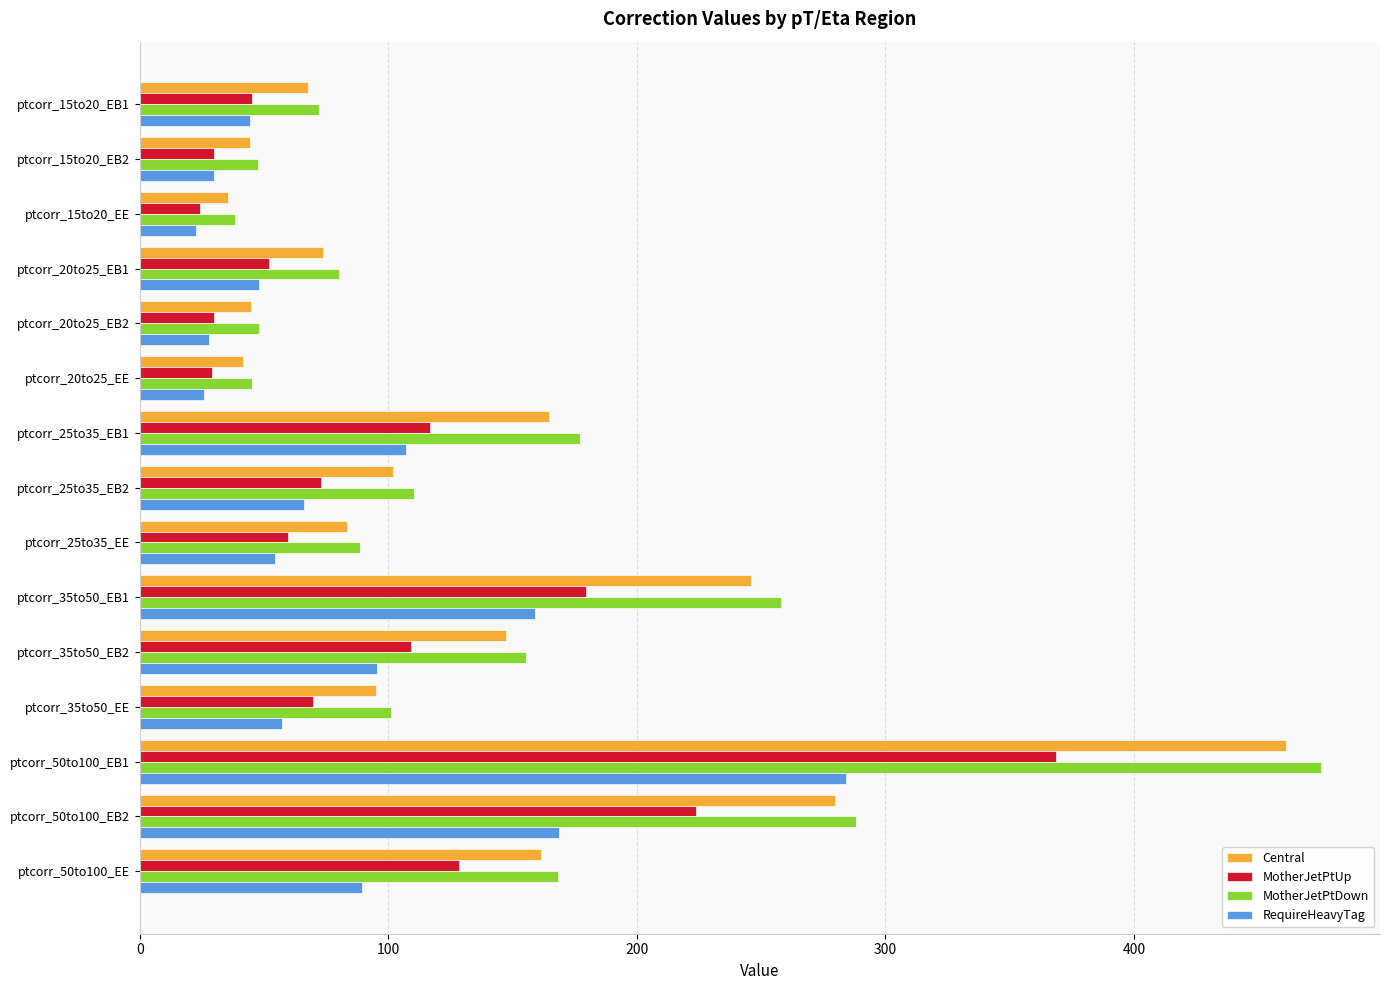

What is the sum of the RequireHeavyTag values at ptcorr_20to25_EB2 and ptcorr_50to100_EE?

117.4